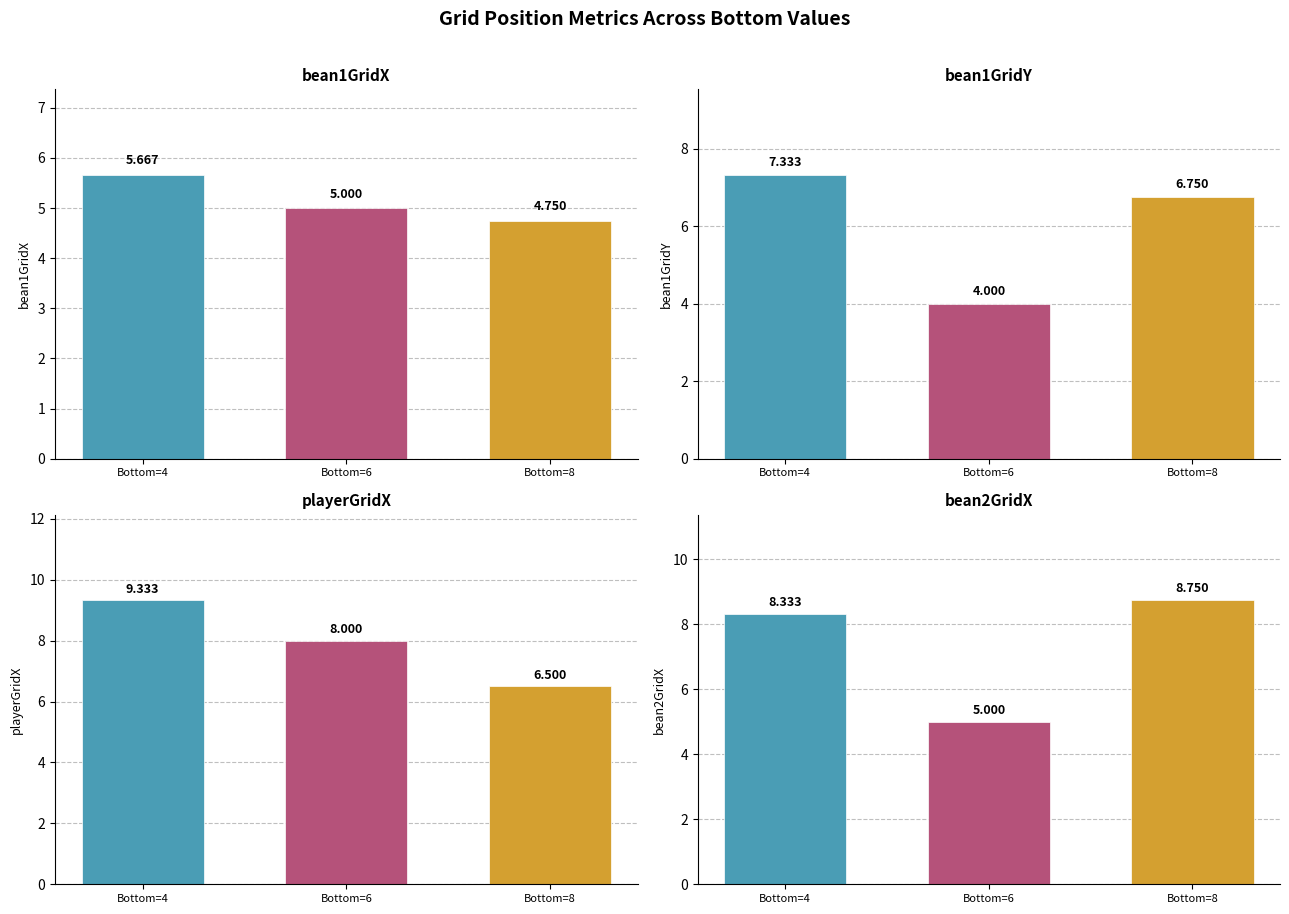

What is the sum of the bean1GridY values at Bottom=8 and Bottom=6?

10.8